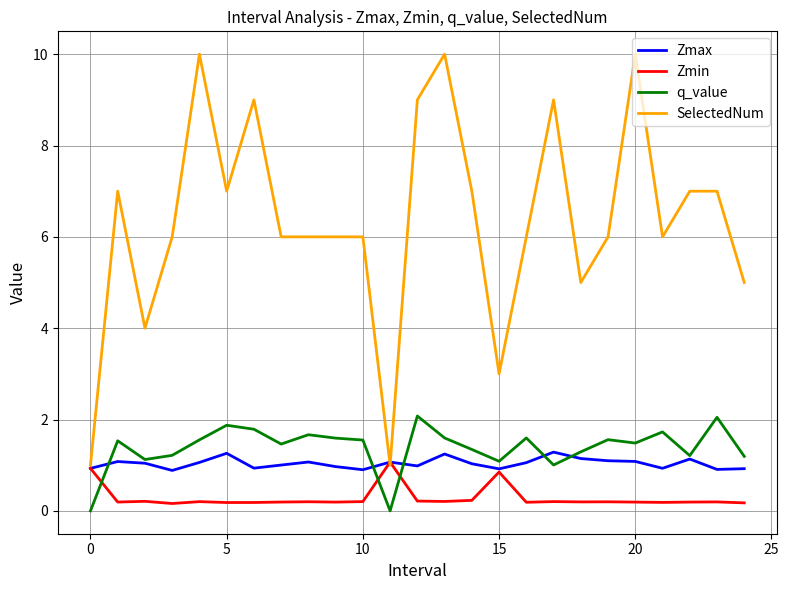

Which series has the largest range (max minus min)?

SelectedNum